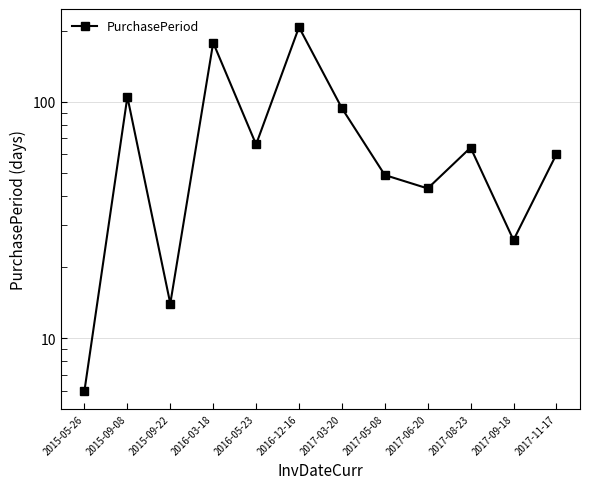

What is the sum of the values at 2015-05-26 and 2015-09-22?

20